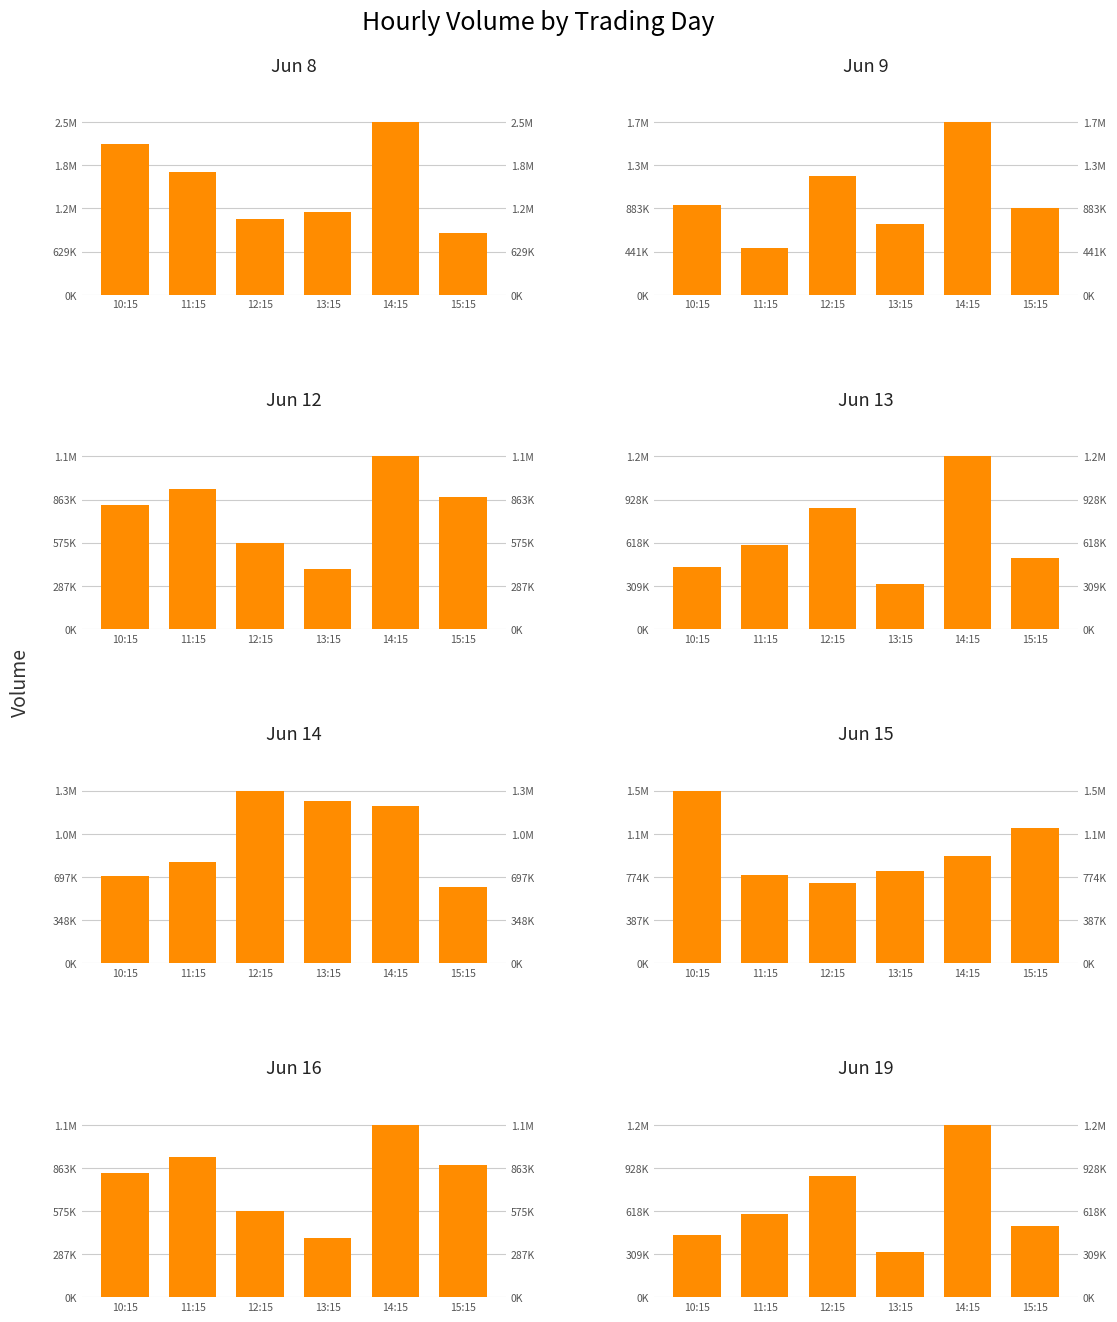

Which series has the largest total across all categories?

Week 23 - Jun 8